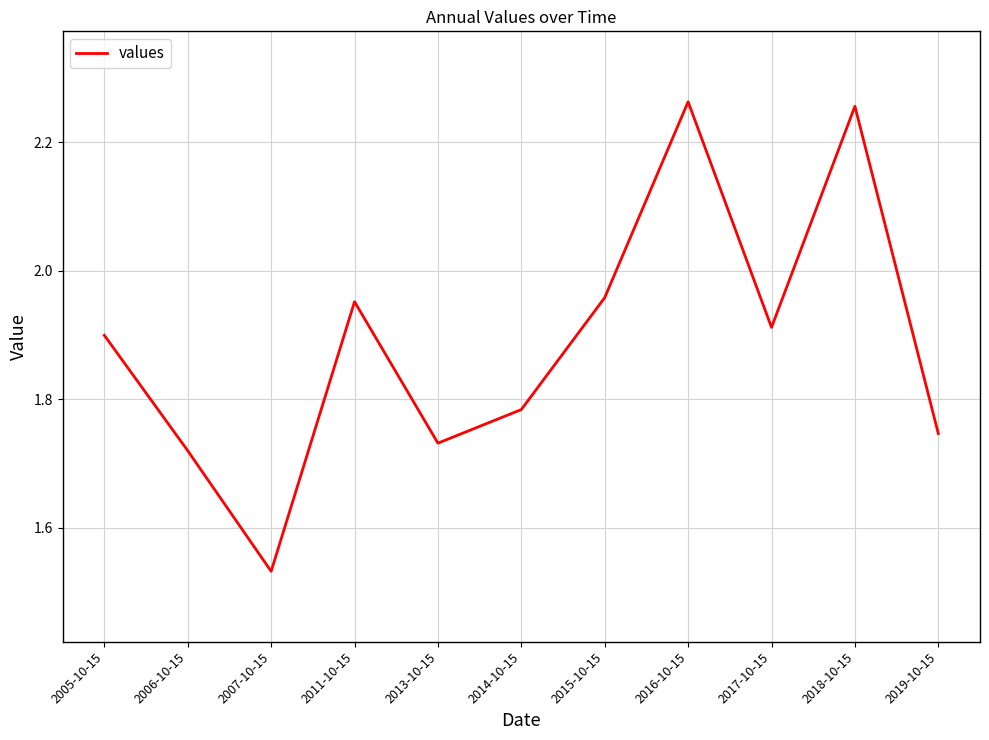

At which category does the chart reach its minimum across all series?

2007-10-15